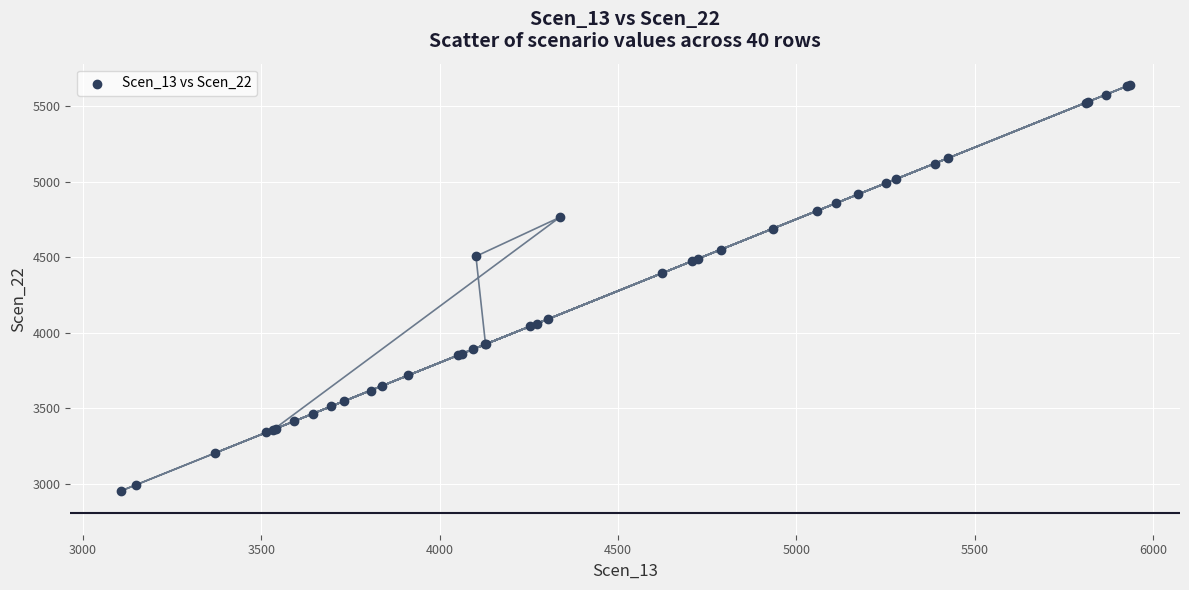

What Y value in the scatter plot is closest to 4297?

4394.8